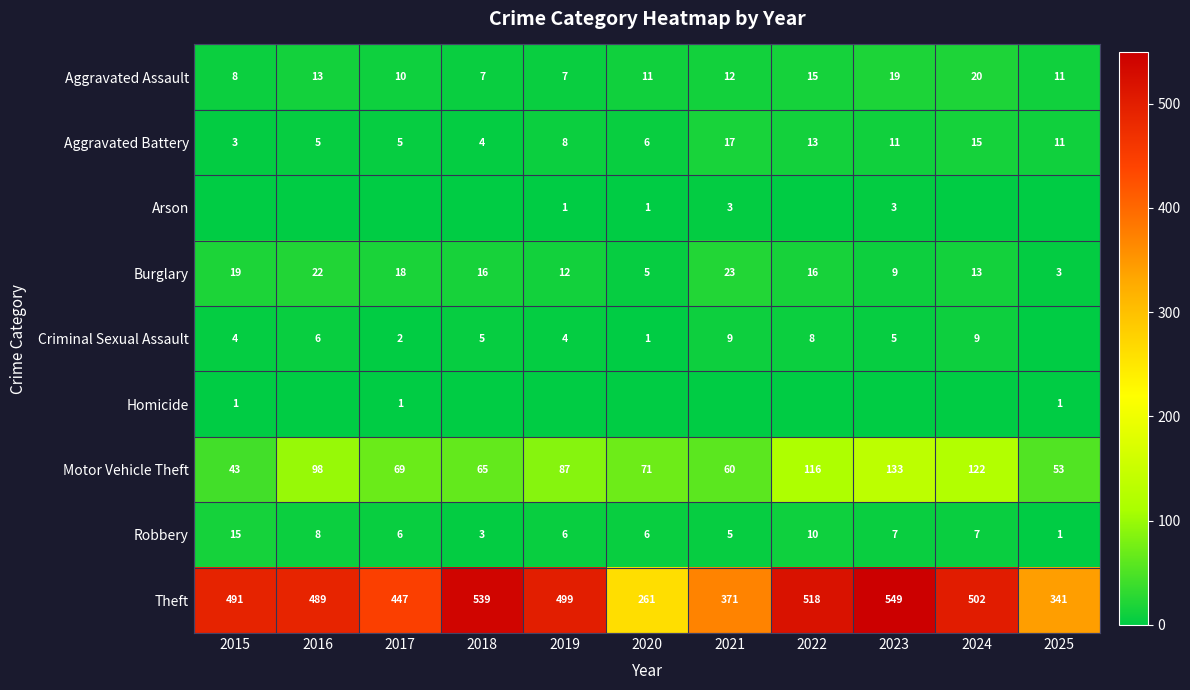

How many categories are shown in the chart?

11